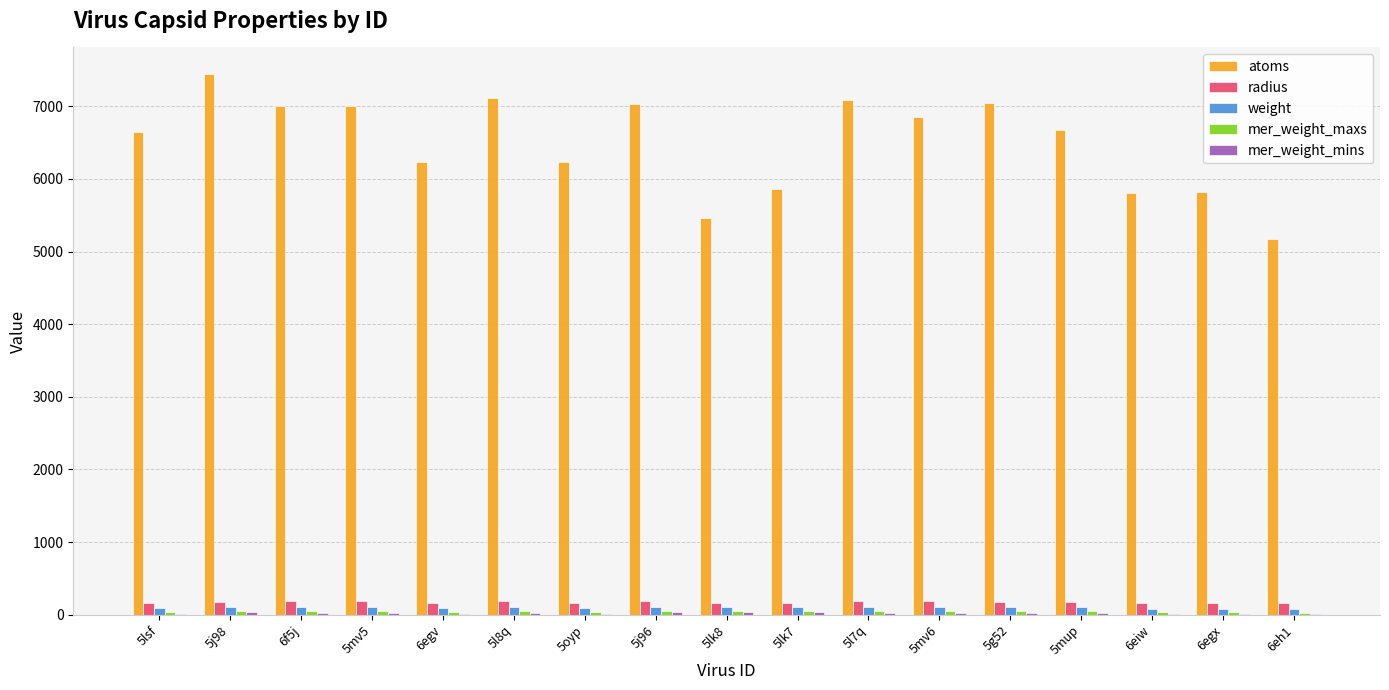

Is the value of weight at 6eiw greater than the value of atoms at 5oyp?

No